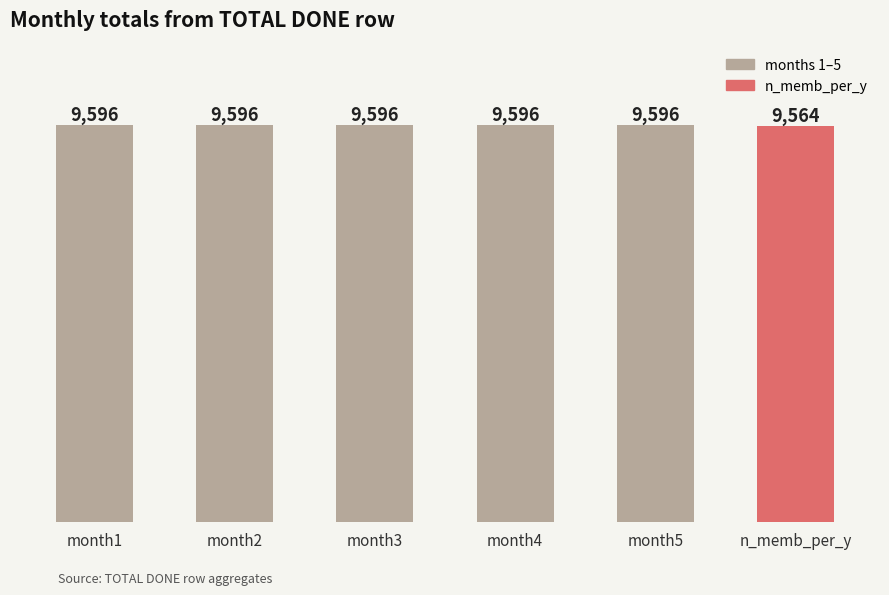

How many bars are there in total?

6